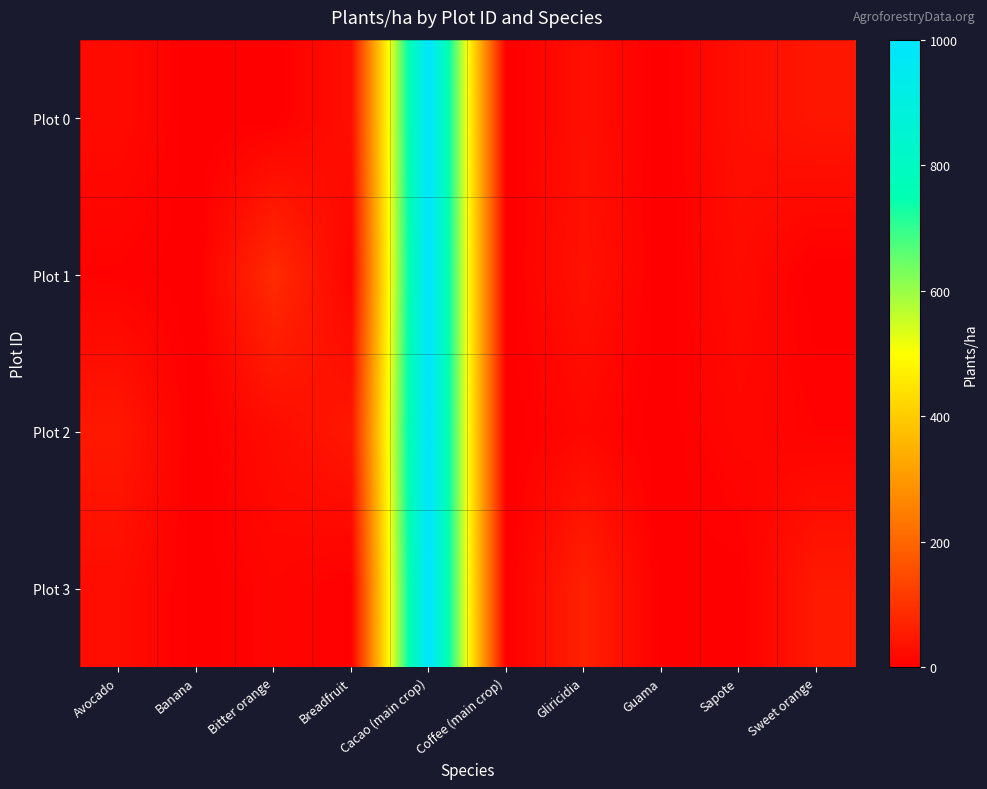

Reading left to right, list all the values displayed in this chart.

Plot 0: Avocado=23	Banana=0	Bitter orange=1	Breadfruit=31	Cacao (main crop)=1000	Coffee (main crop)=0	Gliricidia=32	Guama=0	Sapote=32	Sweet orange=45
Plot 1: Avocado=7	Banana=0	Bitter orange=87	Breadfruit=10	Cacao (main crop)=1000	Coffee (main crop)=0	Gliricidia=37	Guama=0	Sapote=24	Sweet orange=0
Plot 2: Avocado=49	Banana=0	Bitter orange=26	Breadfruit=48	Cacao (main crop)=1000	Coffee (main crop)=0	Gliricidia=17	Guama=0	Sapote=16	Sweet orange=8
Plot 3: Avocado=28	Banana=0	Bitter orange=13	Breadfruit=3	Cacao (main crop)=1000	Coffee (main crop)=0	Gliricidia=68	Guama=0	Sapote=1	Sweet orange=53